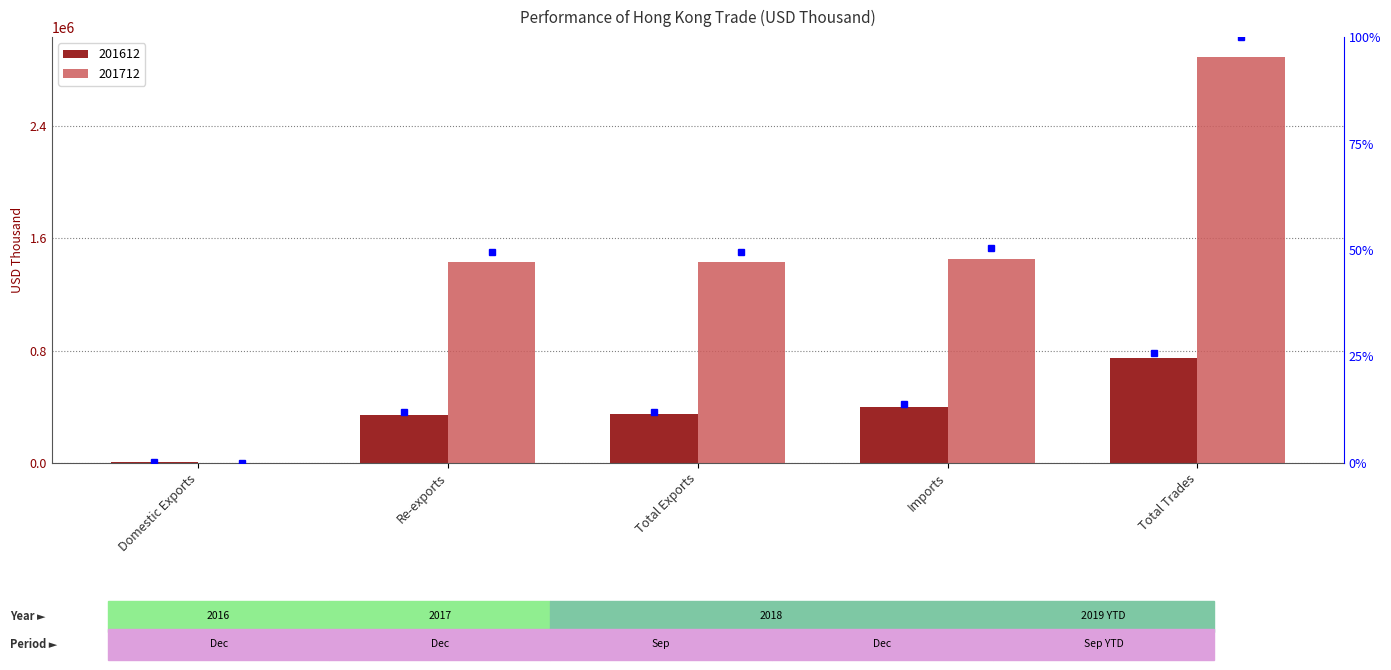

What is the sum of the 201712 values at Domestic Exports and Total Trades?

2889486.2